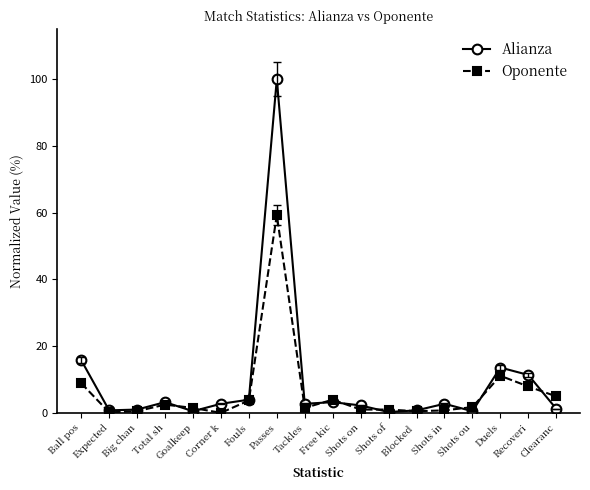

Is it true that Oponente equals 3.7 at Fouls?

True